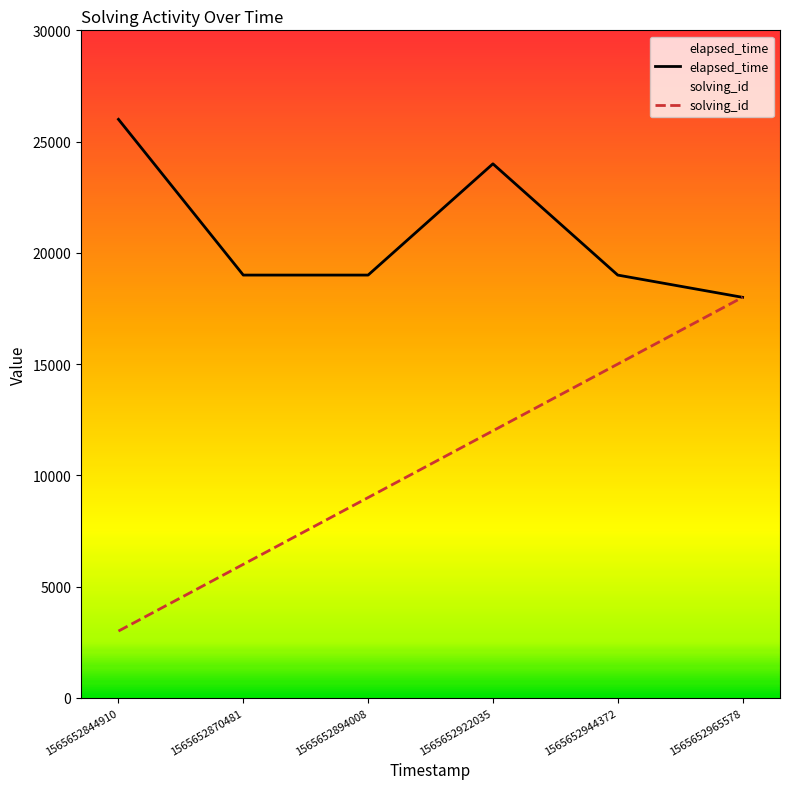

True or false: solving_id and elapsed_time intersect in this chart.

False